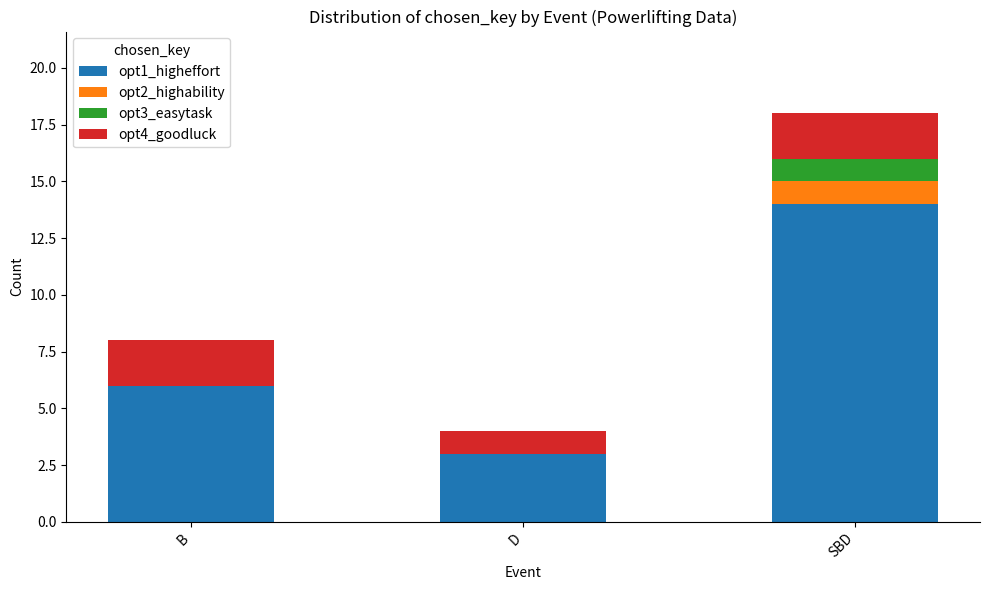

The value of opt1_higheffort at D is 5. True or false?

False